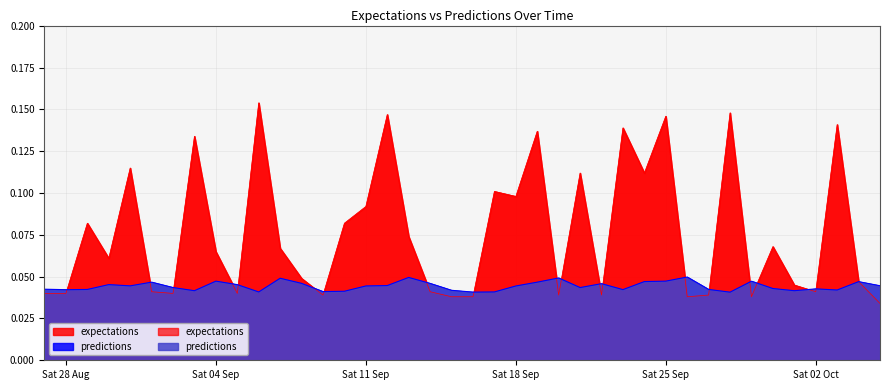

Which series has the widest spread of values?

expectations